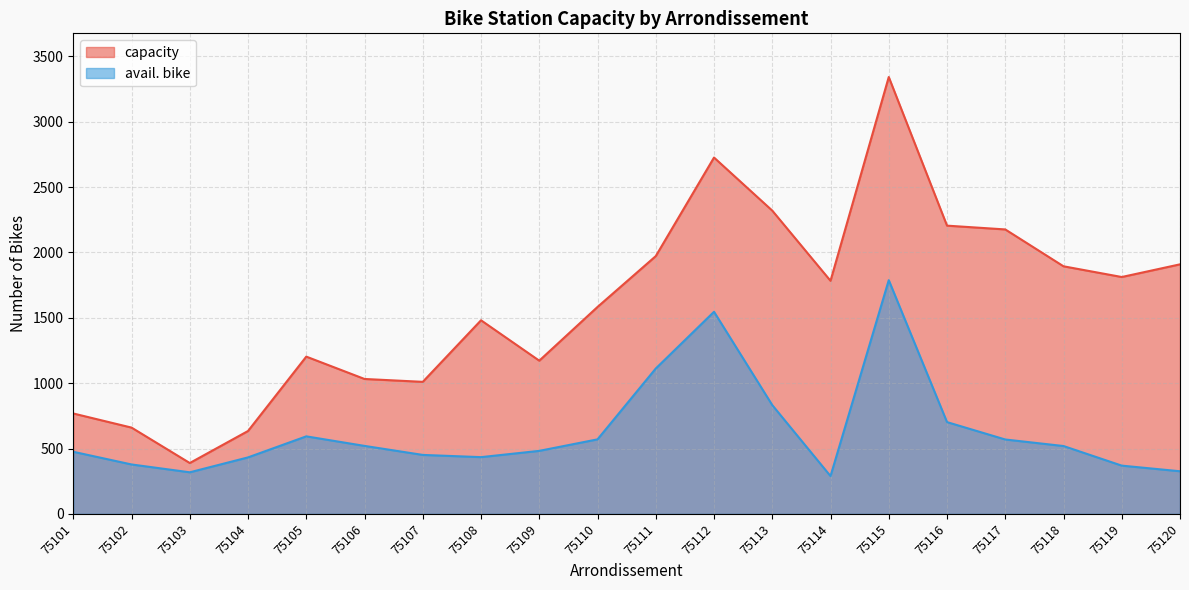

List the series in order of their overall mean, highest first.

capacity, avail. bike